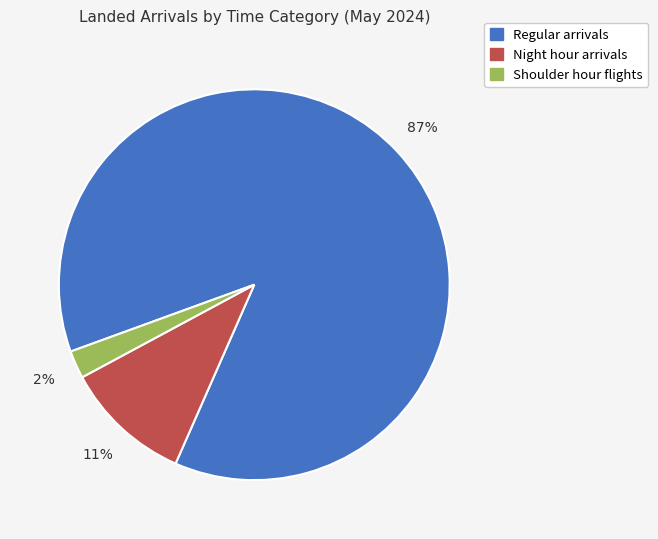

True or false: Night hour arrivals accounts for 11% of the total.

True